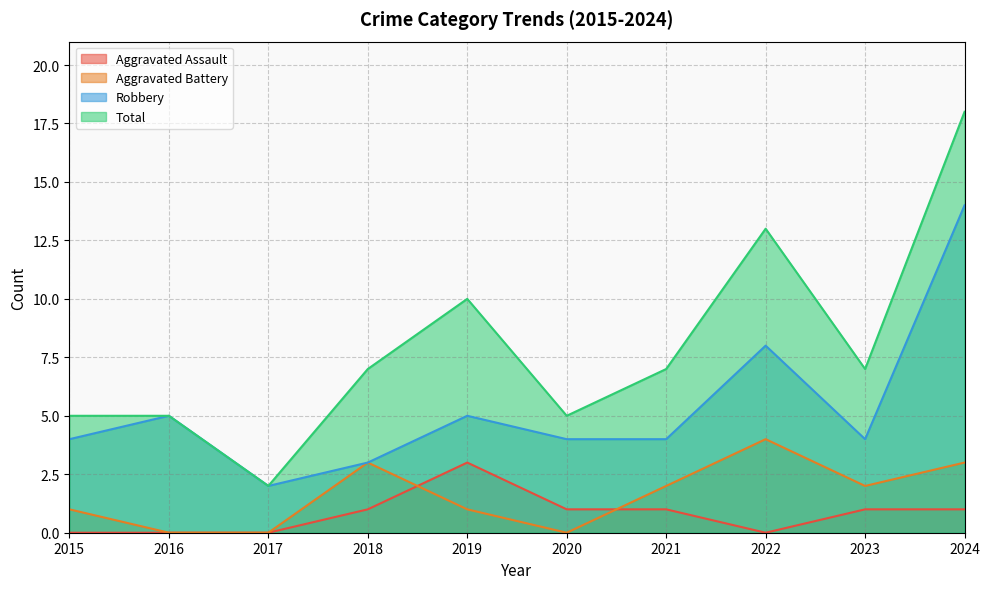

At which label does Robbery first exceed 4?

2016